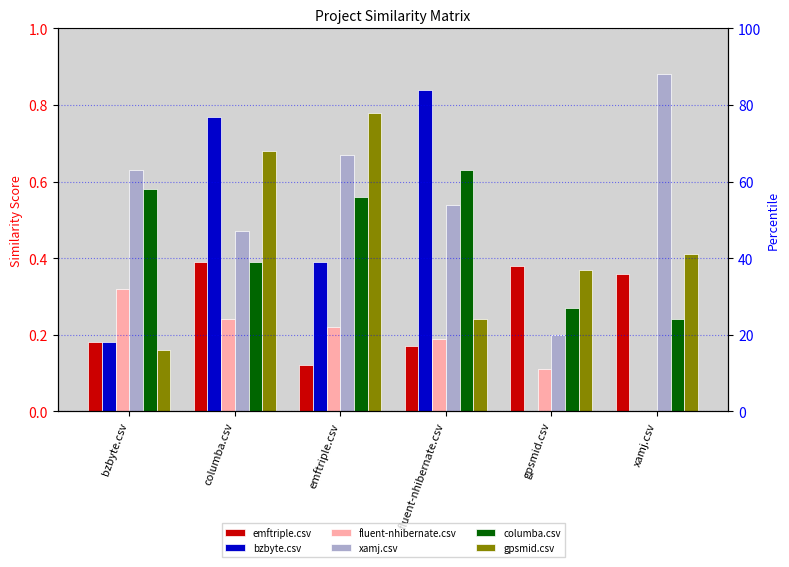

Does the chart contain stacked bars?

No